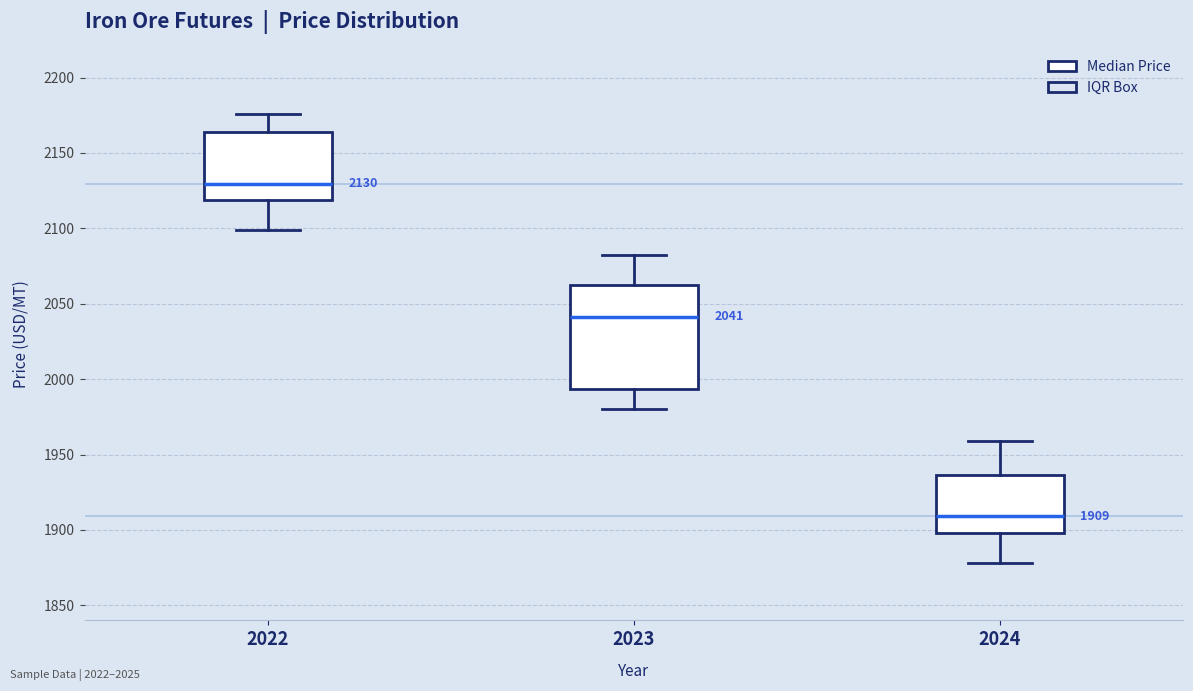

Which box has the highest median line?

2022